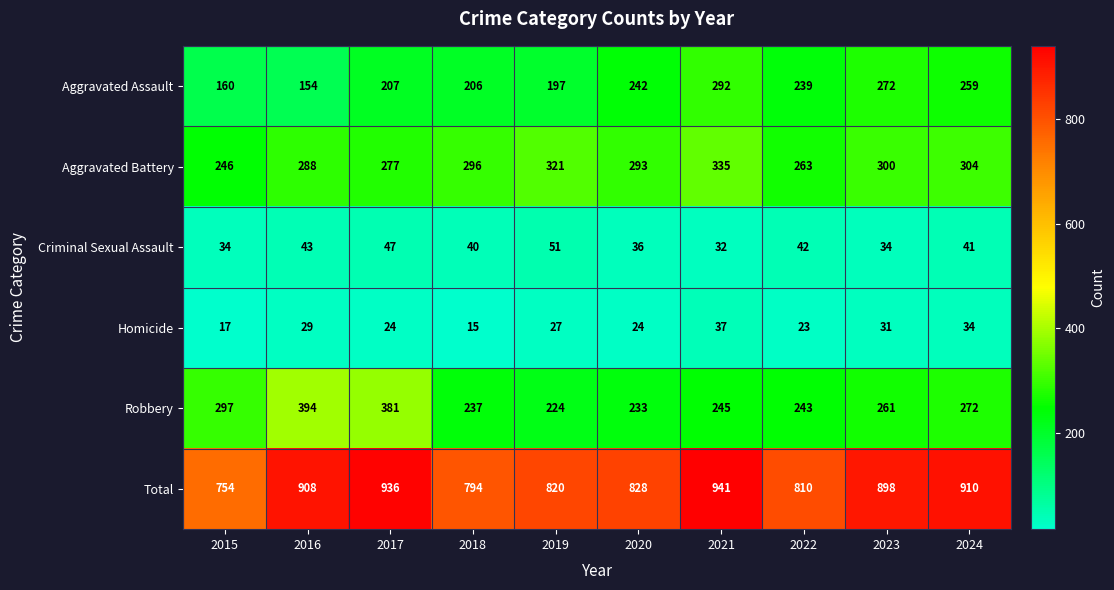

What is the smallest value displayed?

15